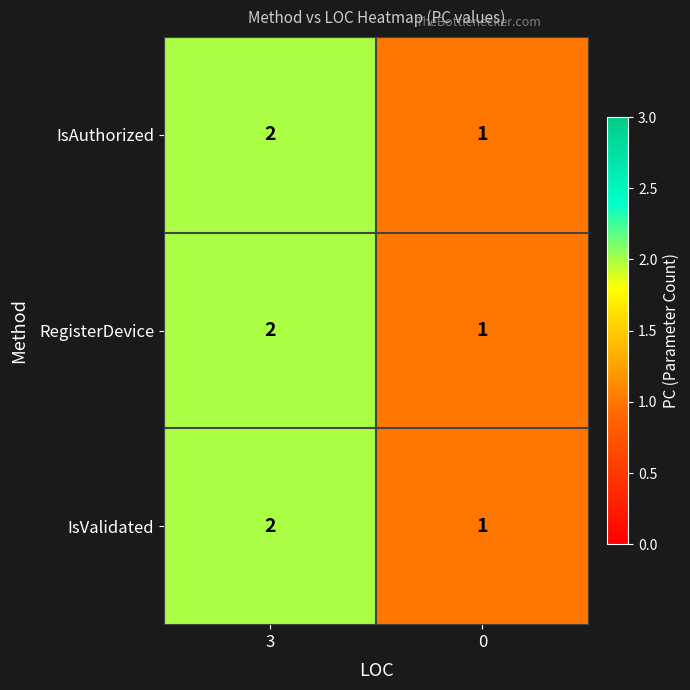

List the labels in order of IsAuthorized value, largest first.

3, 0